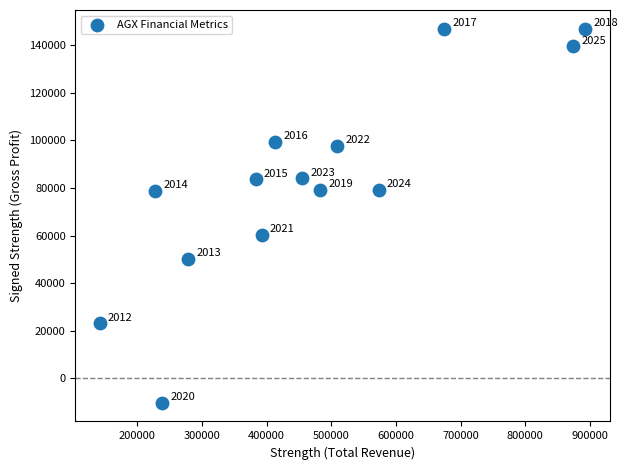

What Y value in the scatter plot is closest to 68350?

60200